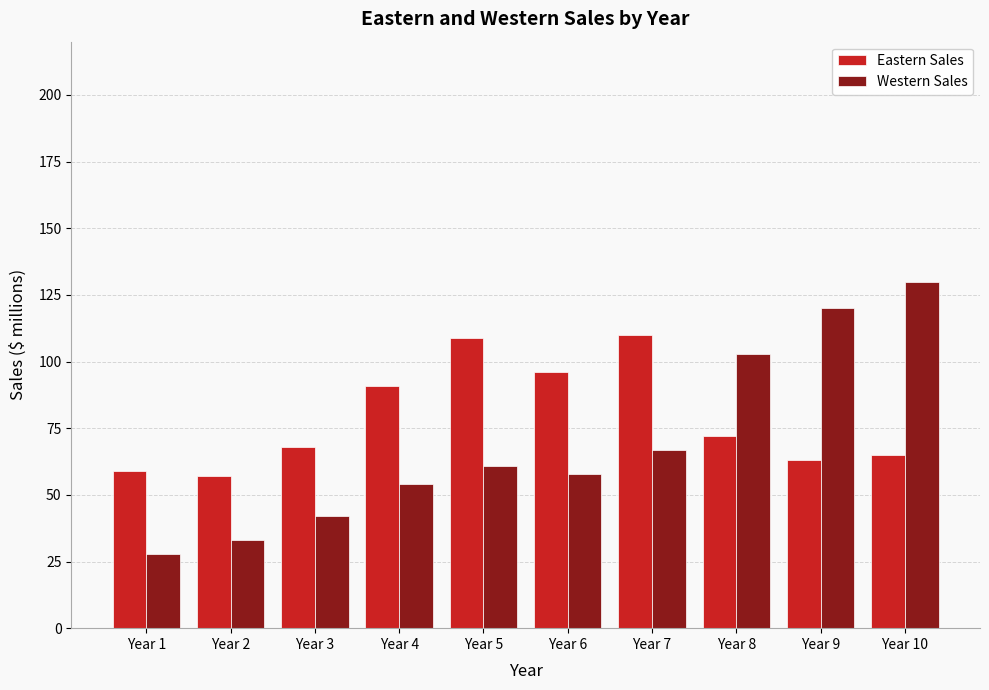

What is the lowest value of the Western Sales series?

28